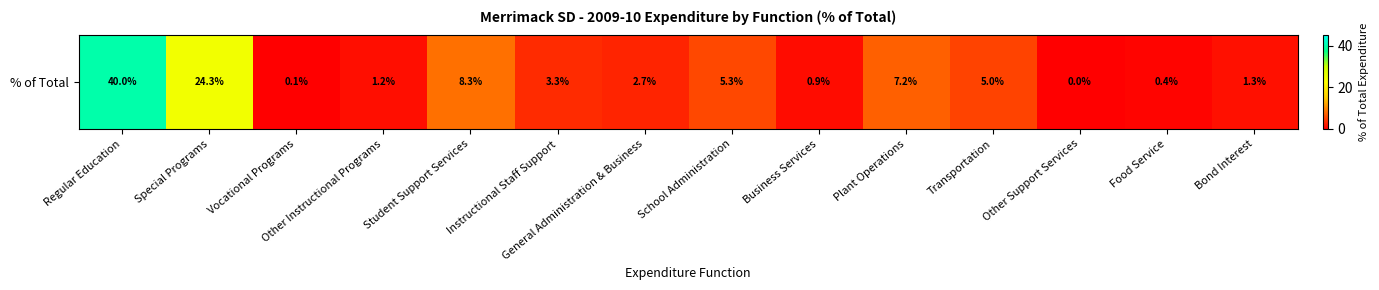

Reading right to left, extract all data points from this chart.

Bond Interest=1.3	Food Service=0.4	Other Support Services=0.0	Transportation=5.0	Plant Operations=7.2	Business Services=0.9	School Administration=5.3	General Administration & Business=2.7	Instructional Staff Support=3.3	Student Support Services=8.3	Other Instructional Programs=1.2	Vocational Programs=0.1	Special Programs=24.3	Regular Education=40.0